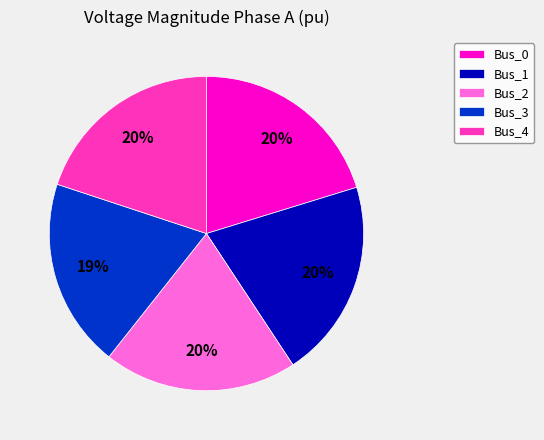

Is the sum of Bus_3 and Bus_0 greater than half?

No